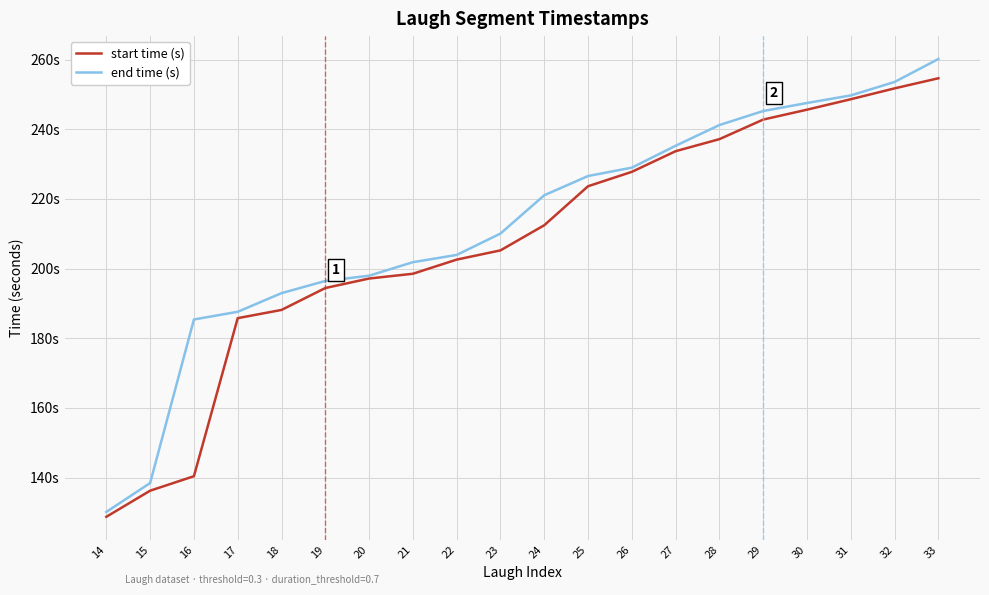

What is the value of the start time (s) point at the 5th from the left?

188.1